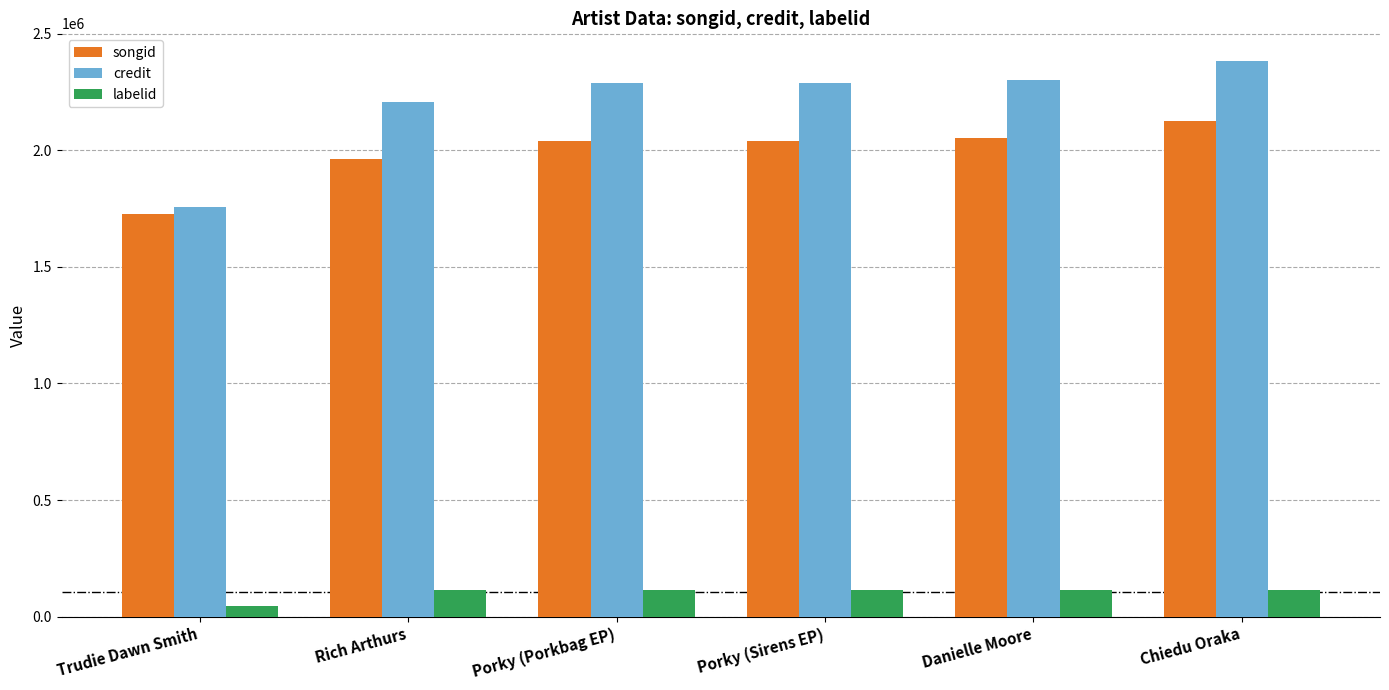

What is the difference between the labelid values at Danielle Moore and Trudie Dawn Smith?

70062